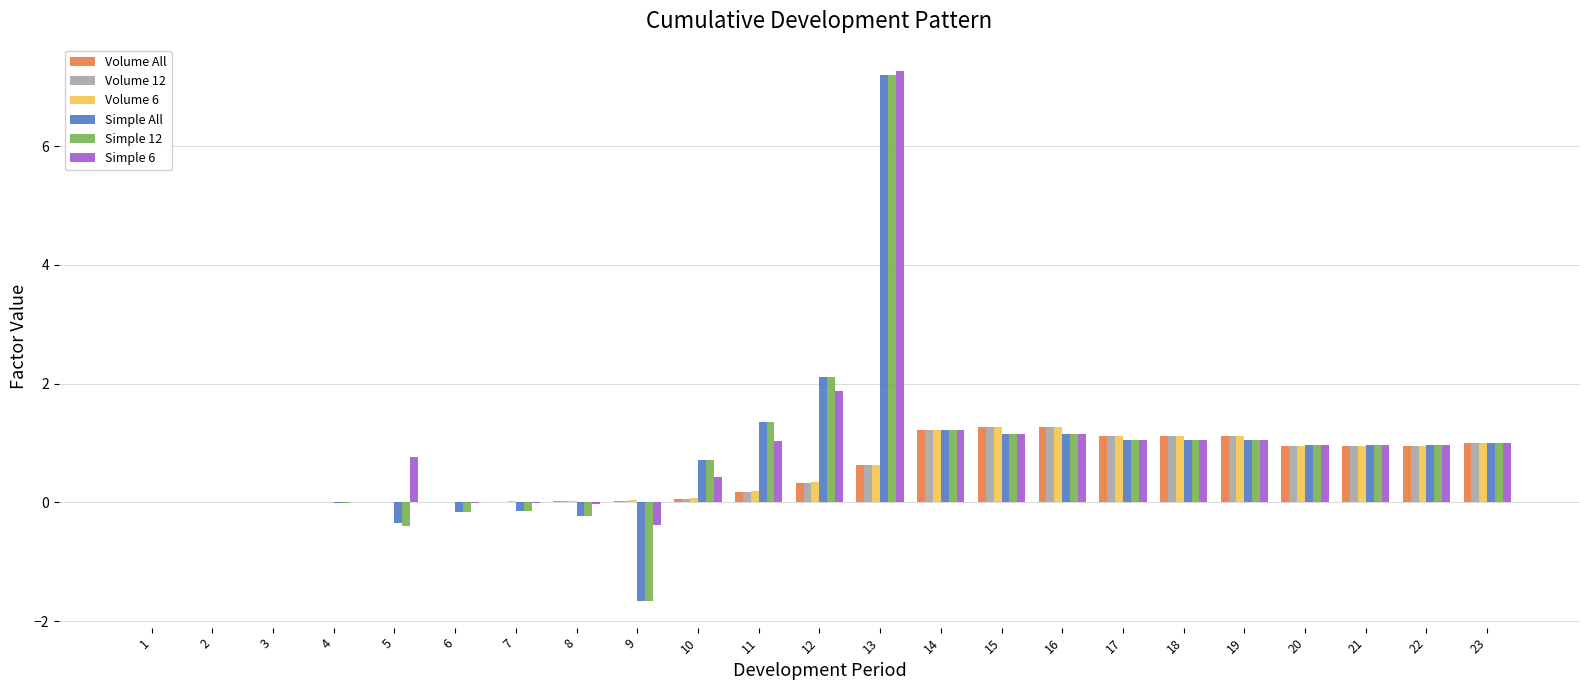

The Volume 6 series shows 0.0 at 9. True or false?

True